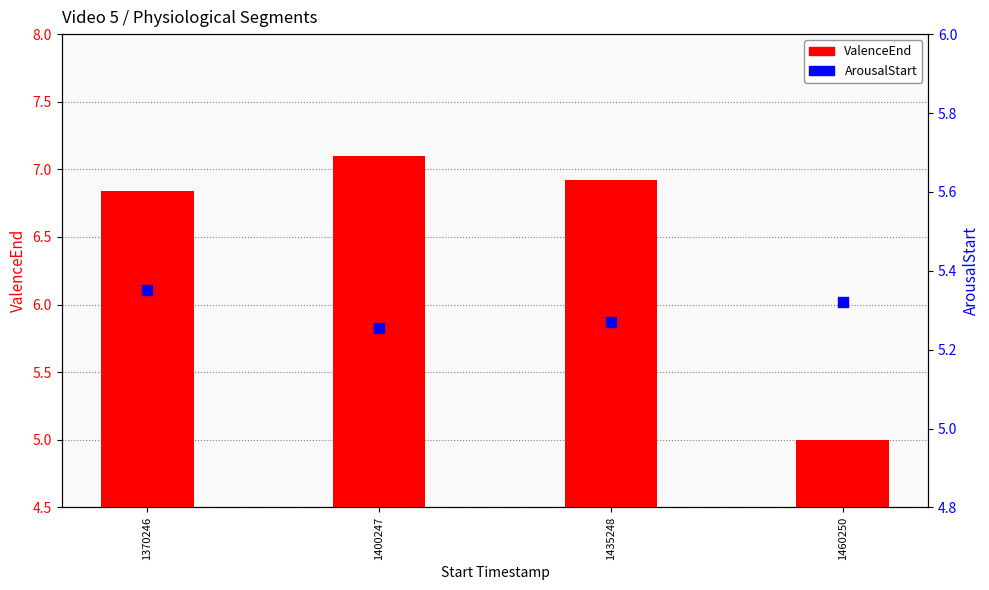

Which series contains the lowest Y value?

ValenceEnd